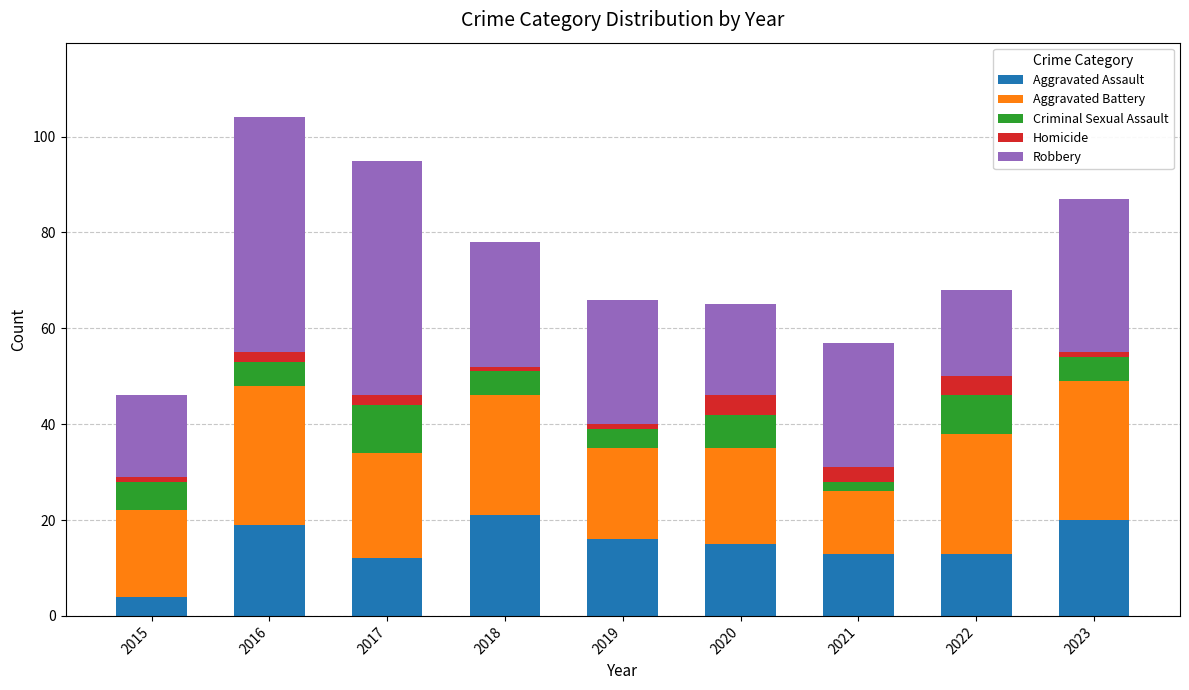

How many data points in Aggravated Assault are less than 15?

4